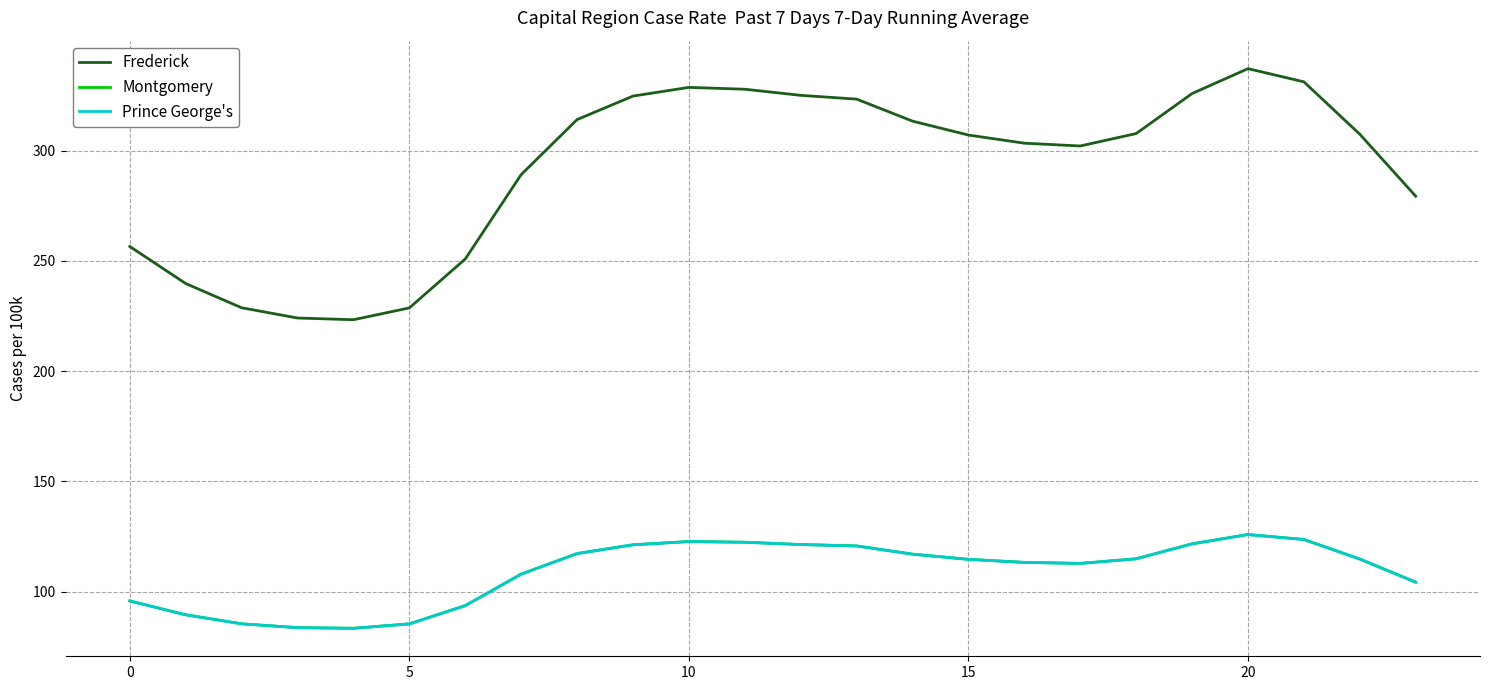

What is the label of the 11th point from the right?

13